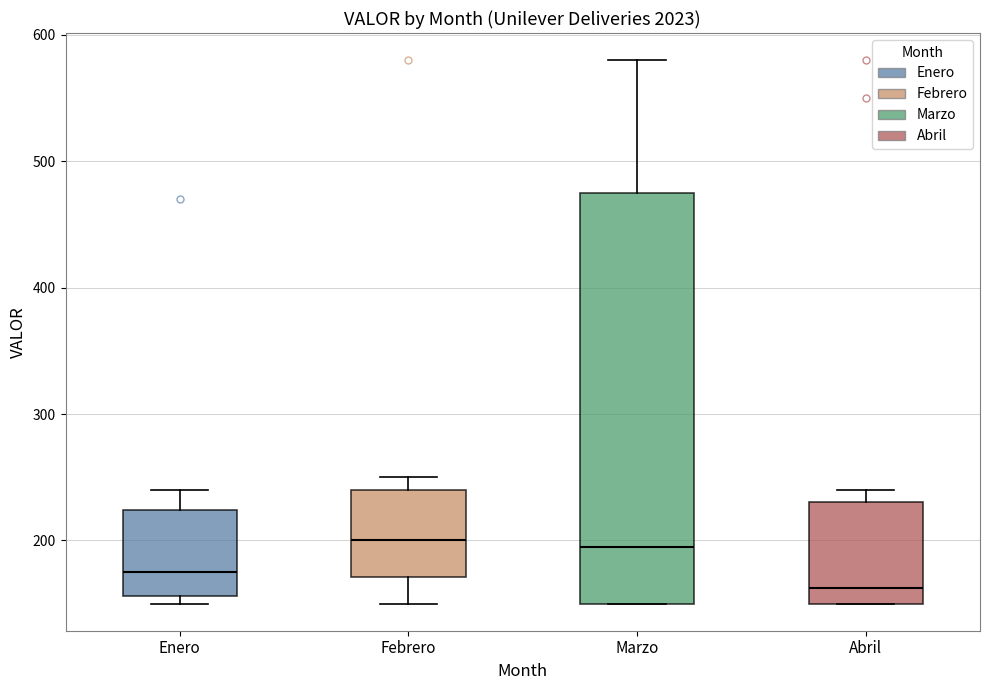

Reading left to right, transcribe this box plot: for each box, give where its median line is, the range the box spans, and where its two whiskers end, as read against the y-axis. The values are not printed on the chart, so give them approximately, as read against the axis.

Enero: median 180, box 160 to 220, whiskers 150 to 240
Febrero: median 200, box 170 to 240, whiskers 150 to 250
Marzo: median 200, box 150 to 480, whiskers 150 to 580
Abril: median 160, box 150 to 230, whiskers 150 to 240